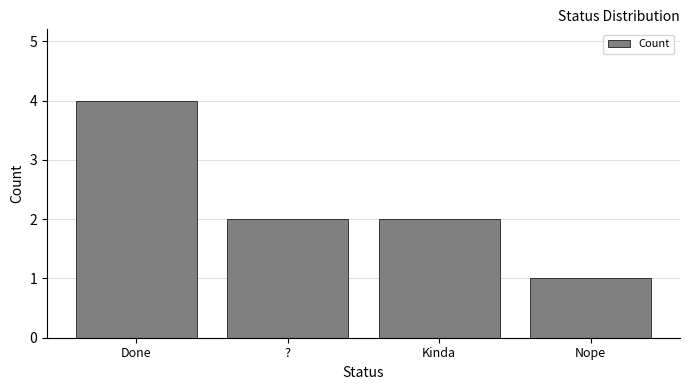

Which category has the lowest value across all series?

Nope